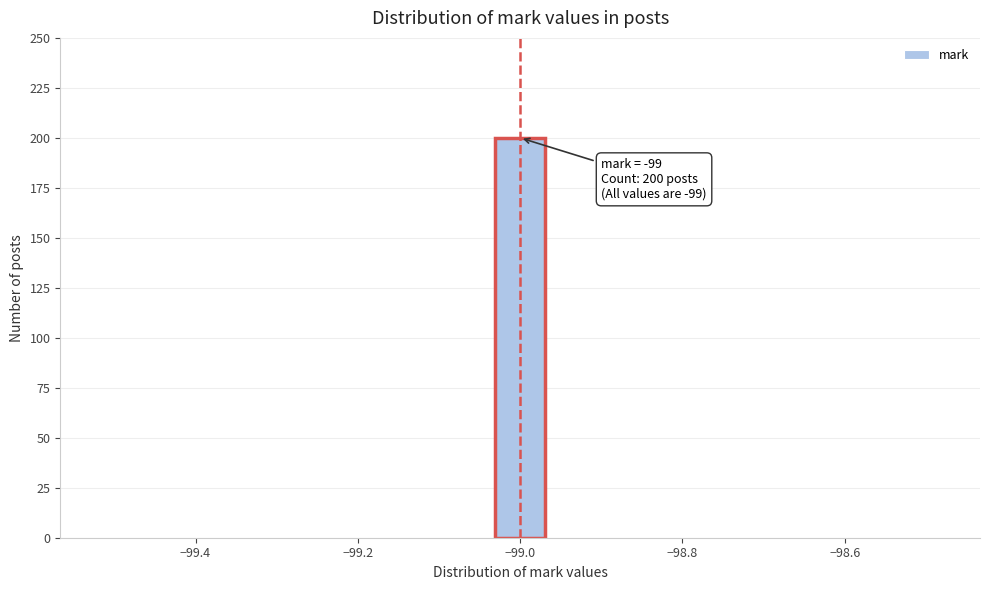

Around what value on the x-axis is the tallest bar? Give the approximate position of its centre, as read against the axis.

-99.00